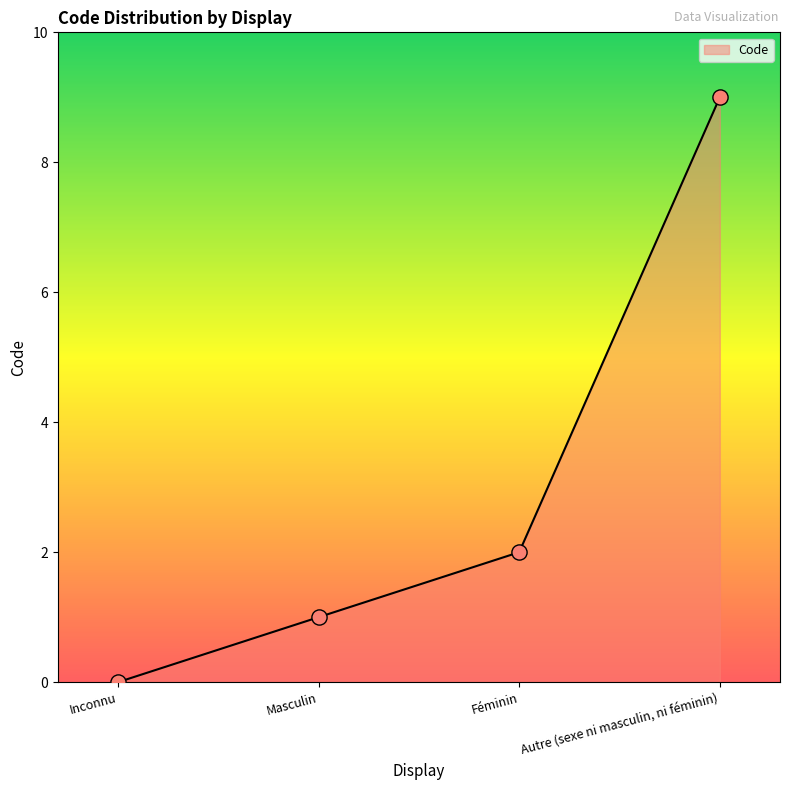

Which has a higher value, Inconnu or Féminin?

Féminin